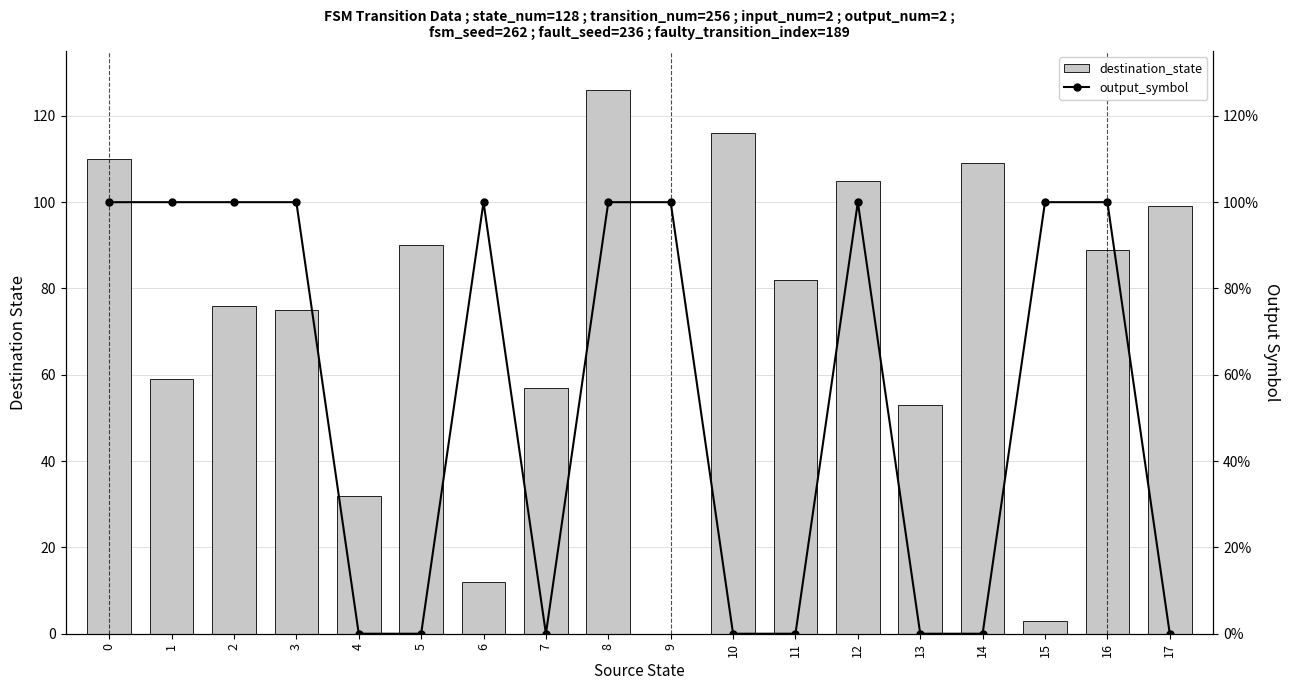

Count the number of categories in the chart.

18